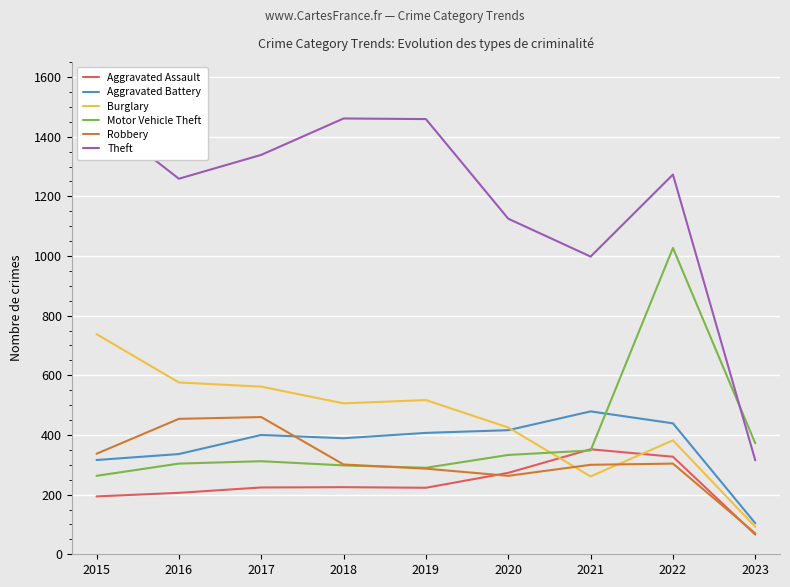

The value of Theft at 2019 is 905. True or false?

False